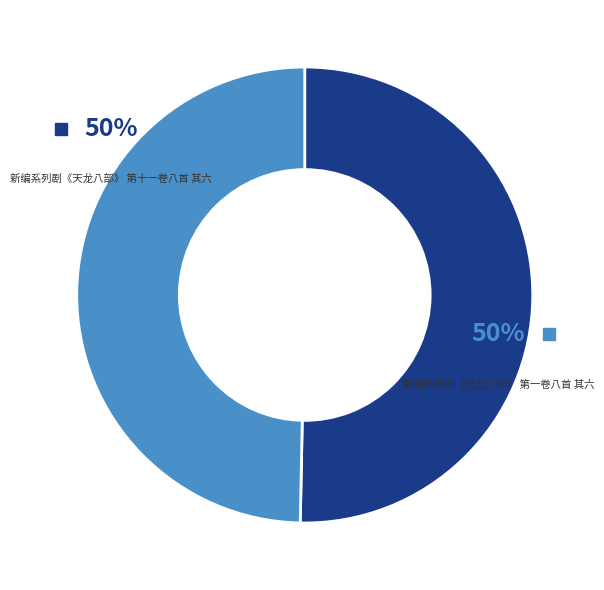

True or false: 新编系列剧《天龙八部》 第一卷八首 其六 accounts for 35% of the total.

False